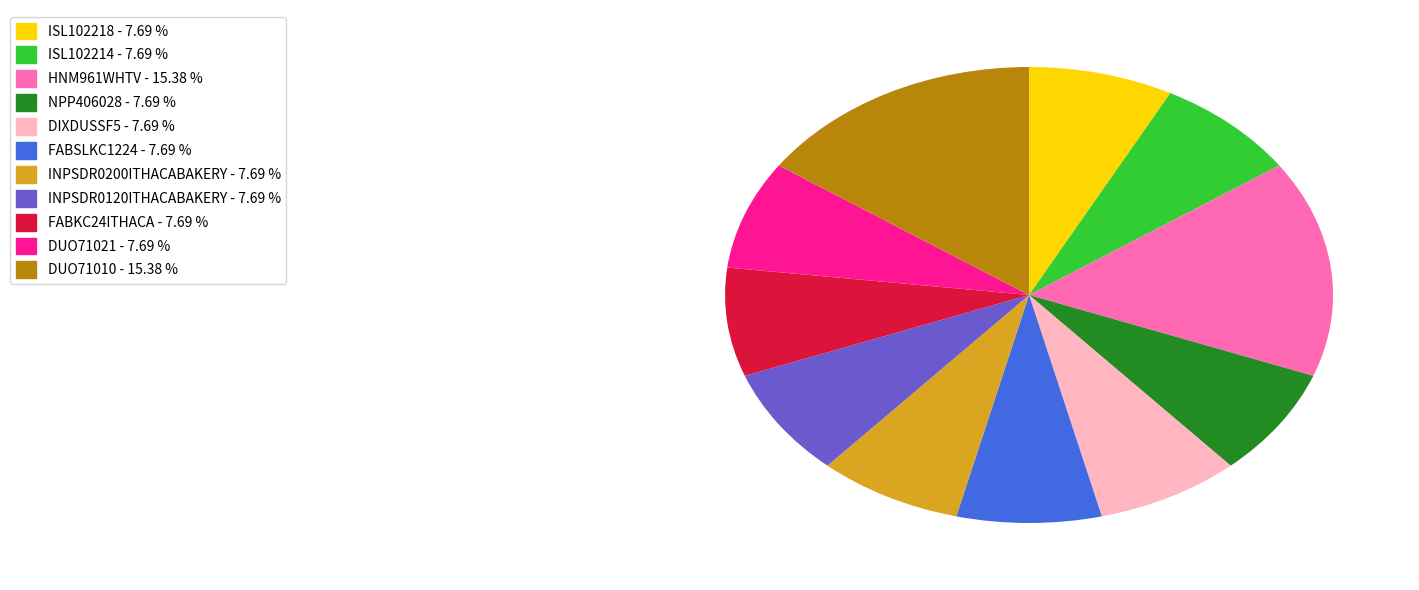

The DIXDUSSF5 slice represents 8% of the pie. True or false?

True